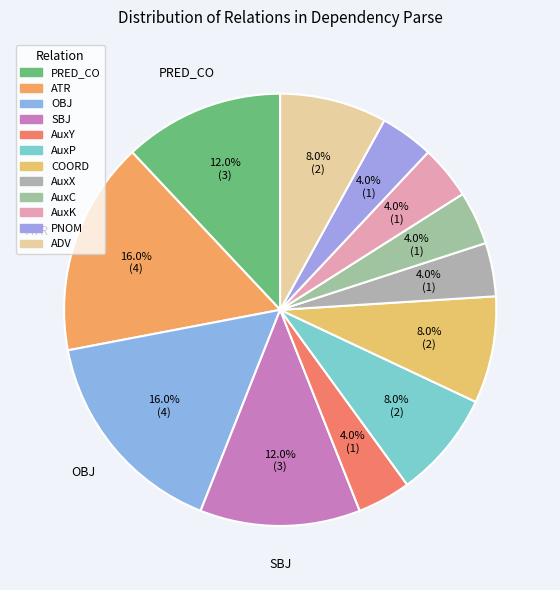

To the nearest percent, what portion does COORD represent?

8%